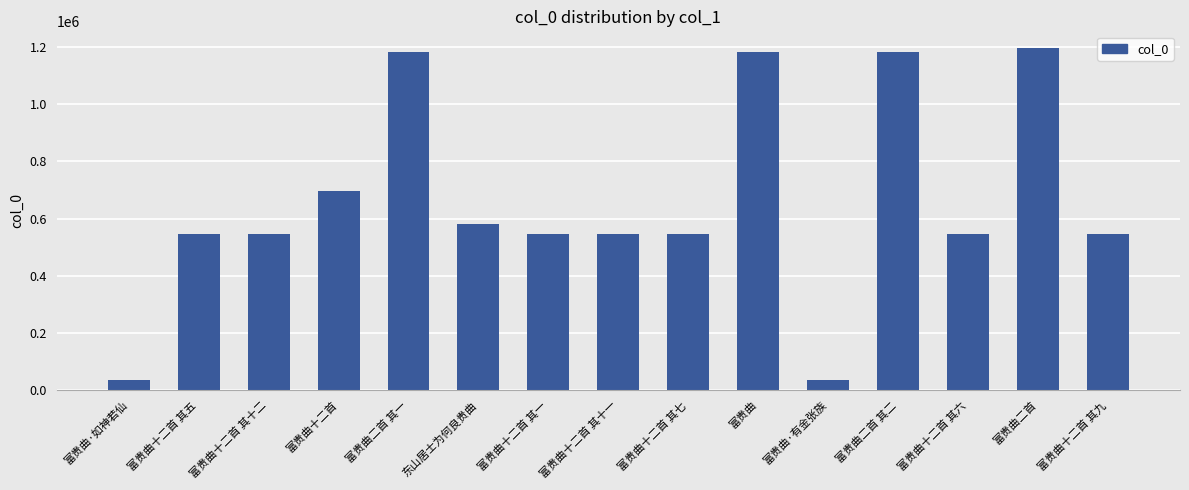

At which label is the value closest to 616073?

东山居士为何良贵曲